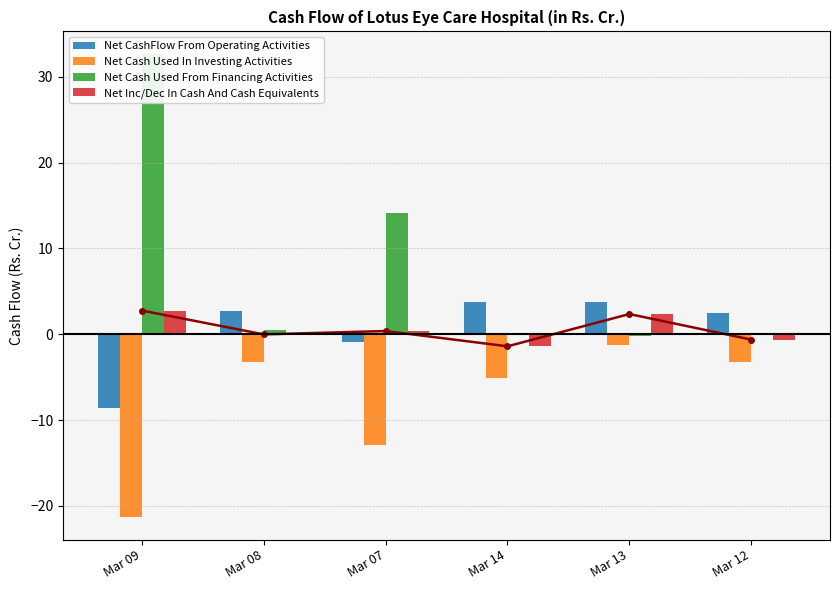

Reading left to right, list all the values displayed in this chart.

Net CashFlow From Operating Activities: -8.6	2.8	-0.9	3.7	3.7	2.5
Net Cash Used In Investing Activities: -21.2	-3.3	-12.9	-5.0	-1.2	-3.3
Net Cash Used From Financing Activities: 32.6	0.5	14.2	-0.1	-0.2	0.1
Net Inc/Dec In Cash And Cash Equivalents: 2.8	-0.0	0.4	-1.4	2.4	-0.6